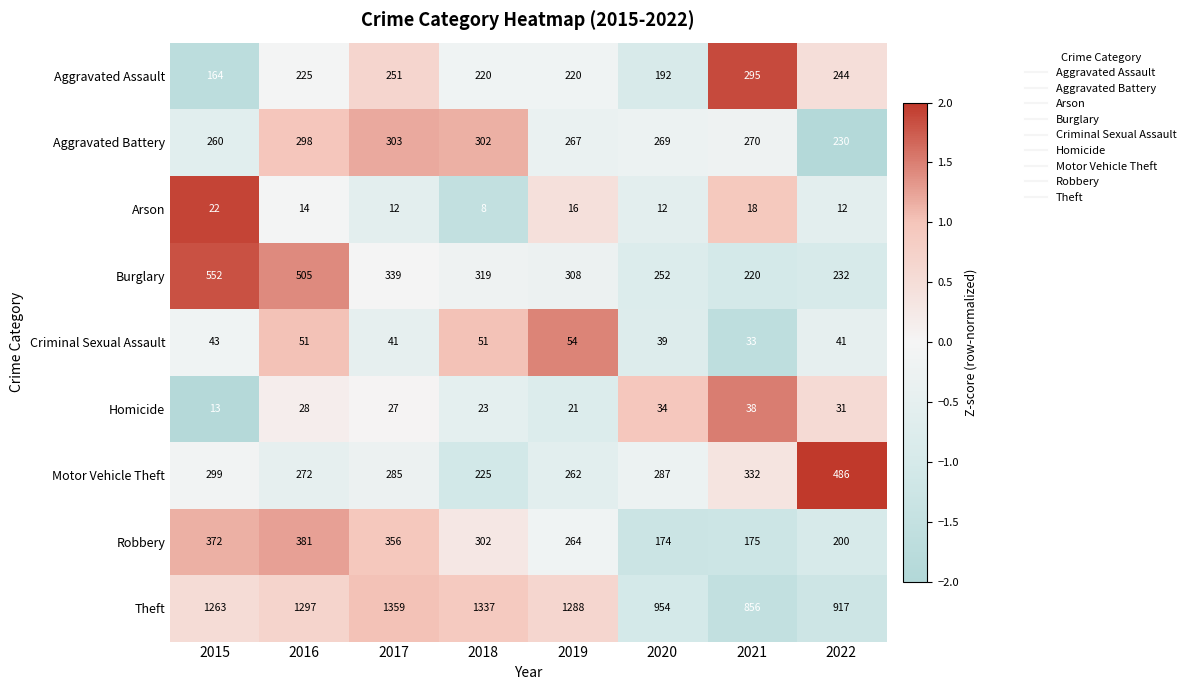

True or false: Criminal Sexual Assault has a value of 41 at 2022.

True